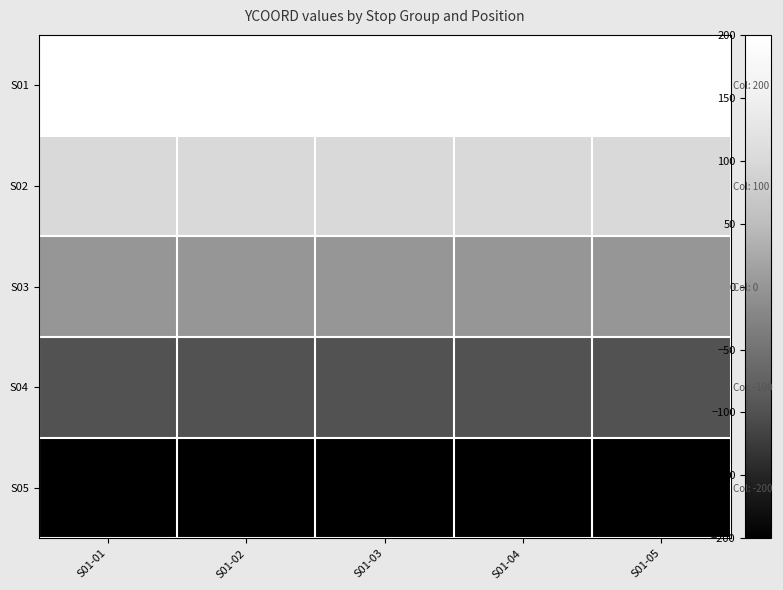

Rank the series at S01-04 from lowest to highest value.

S05, S04, S03, S02, S01